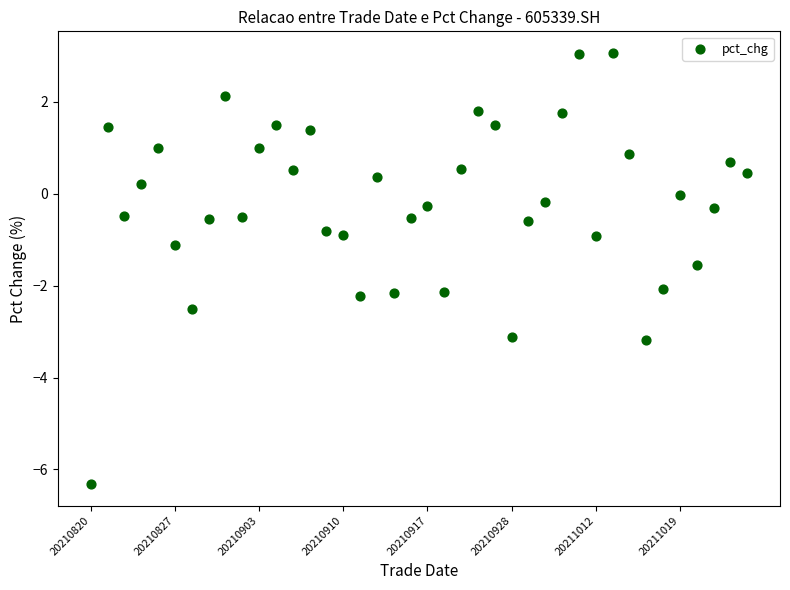

What is the range of Y values (max minus min)?

9.4